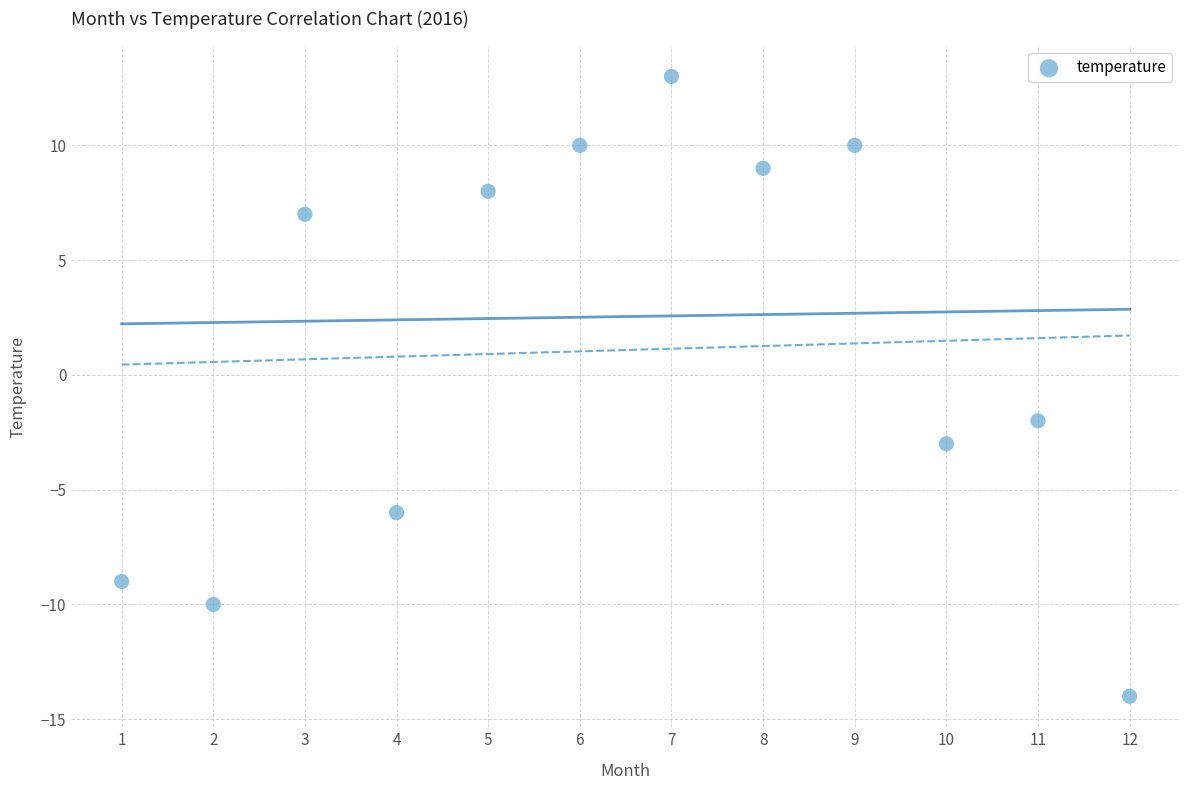

What is the average X value?

6